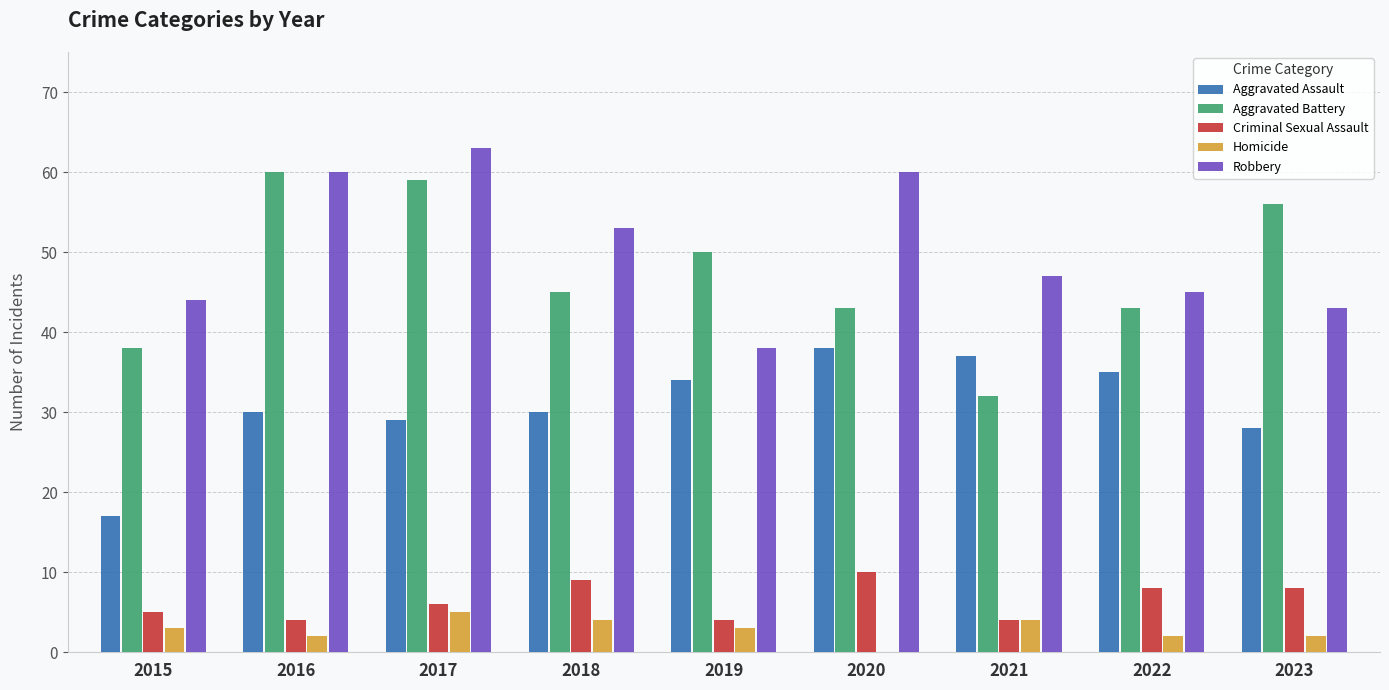

True or false: Criminal Sexual Assault has a value of 3 at 2023.

False